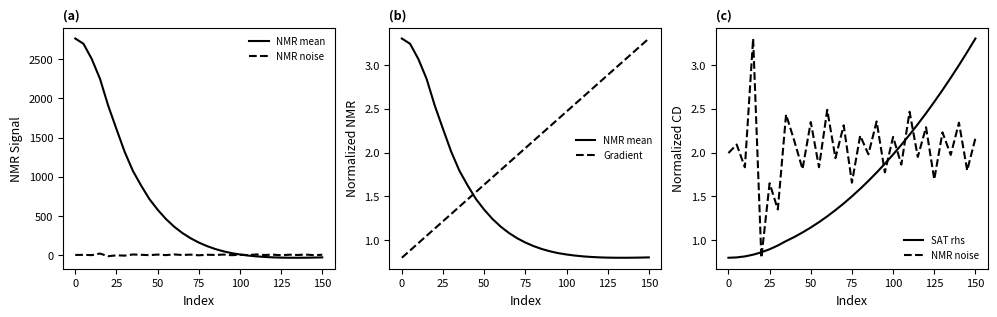

The value of NMR mean at 150 is 0.9. True or false?

False